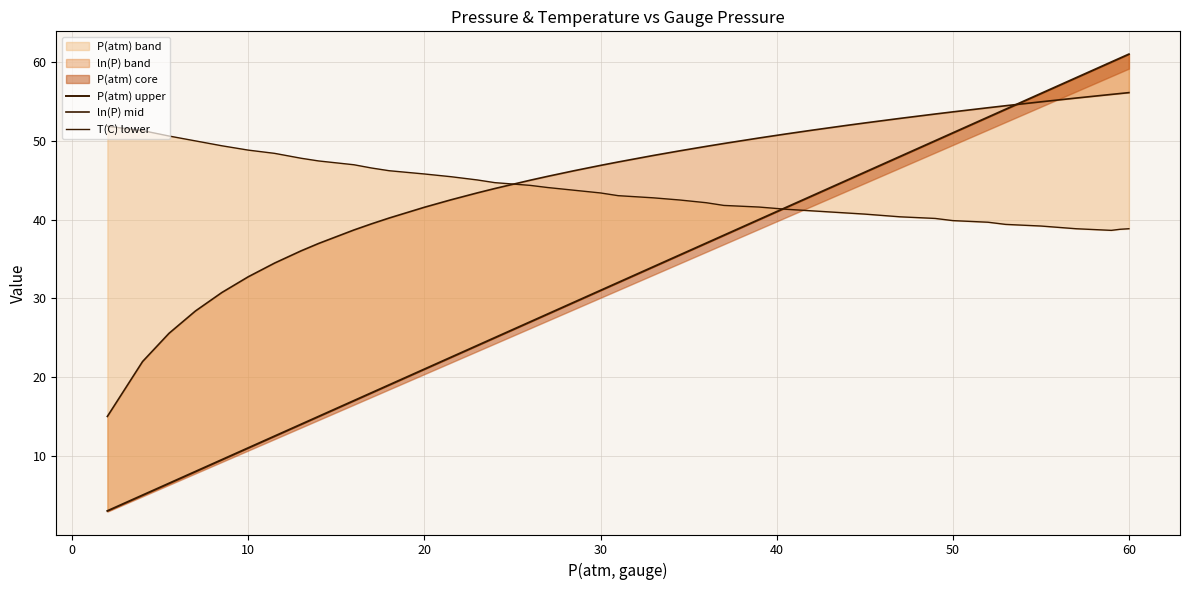

What is the greatest value displayed?

61.0